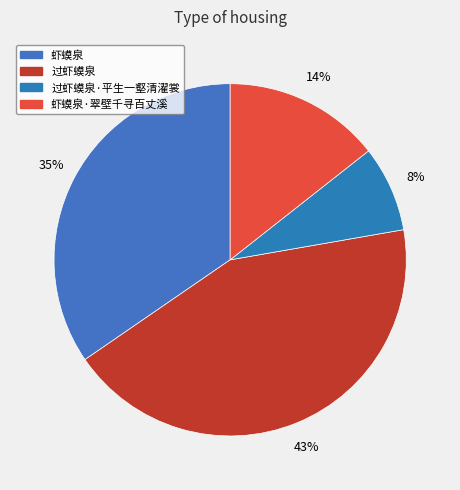

How many segments does this pie chart have?

4